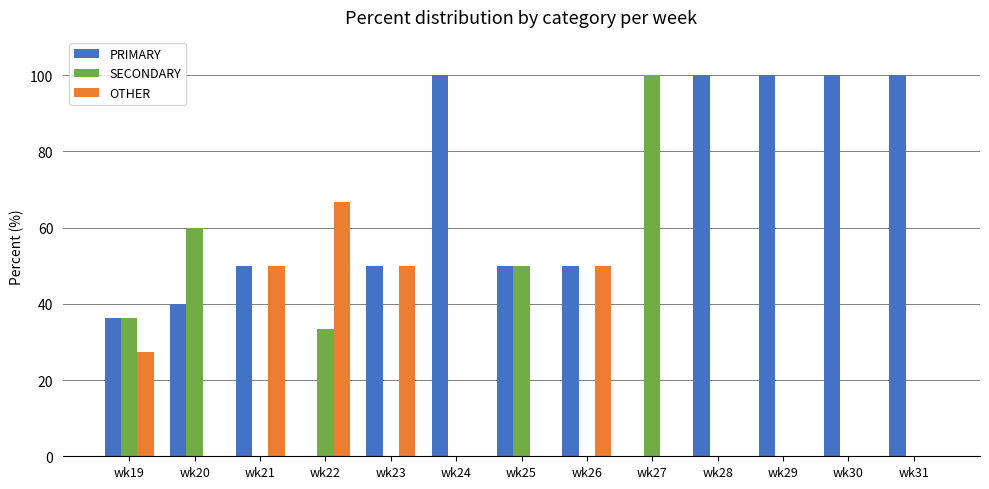

How many groups of bars are there?

13